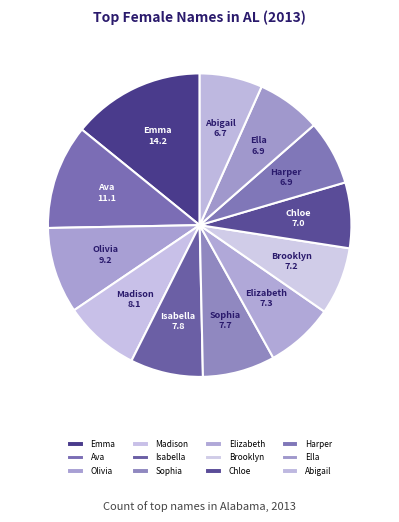

How many segments does this pie chart have?

12